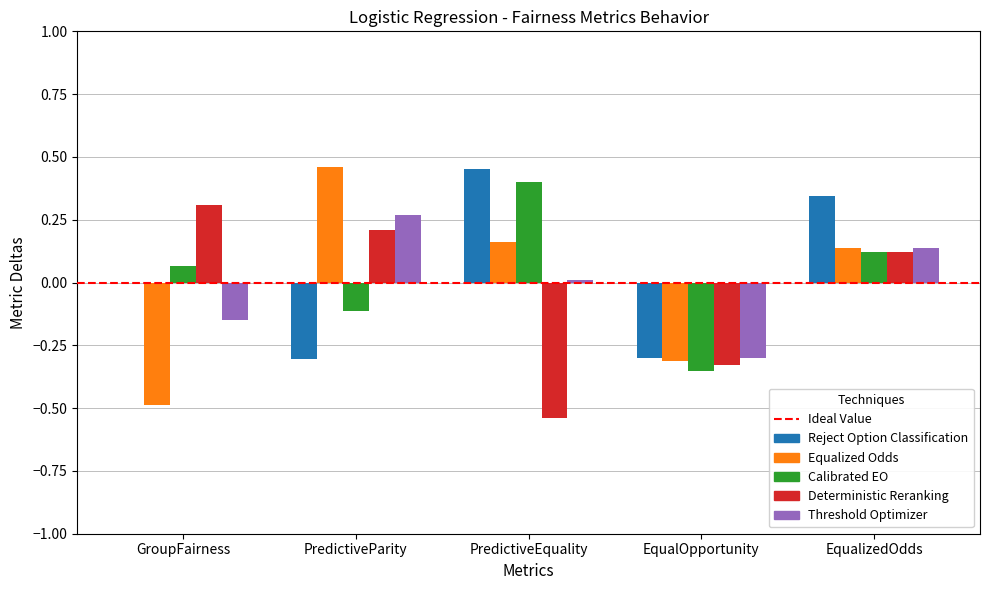

What is the highest value of the Calibrated EO series?

0.4